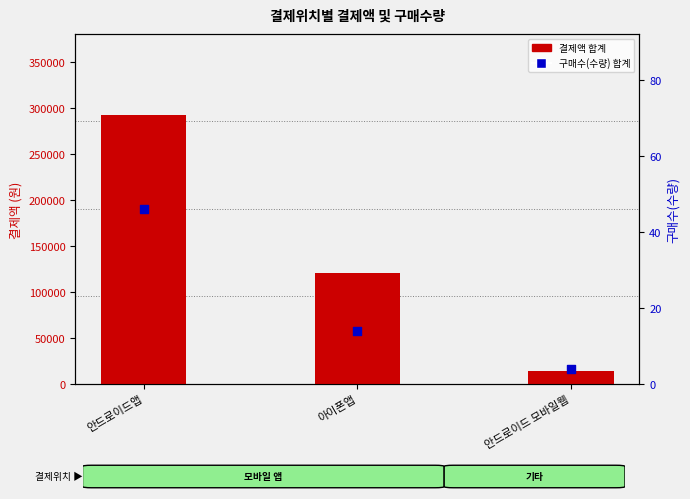

Is the value of 결제액 합계 at 아이폰앱 greater than the value of 구매수(수량) 합계 at 안드로이드앱?

Yes